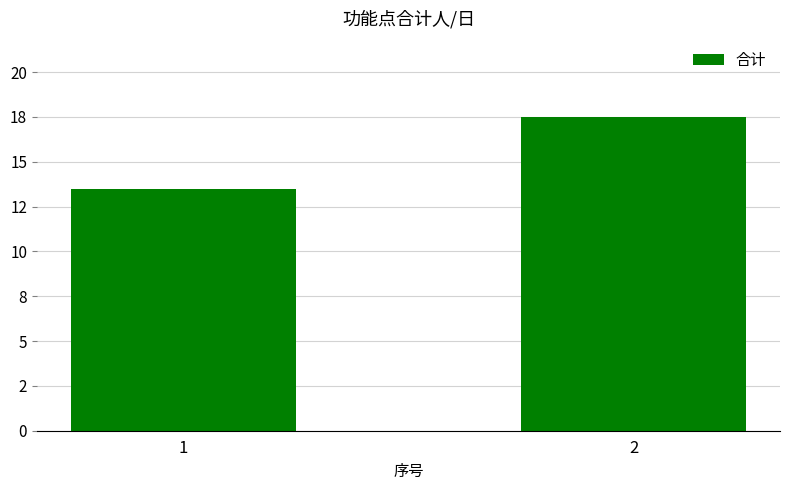

Reading left to right, list all the values displayed in this chart.

13.5	17.5